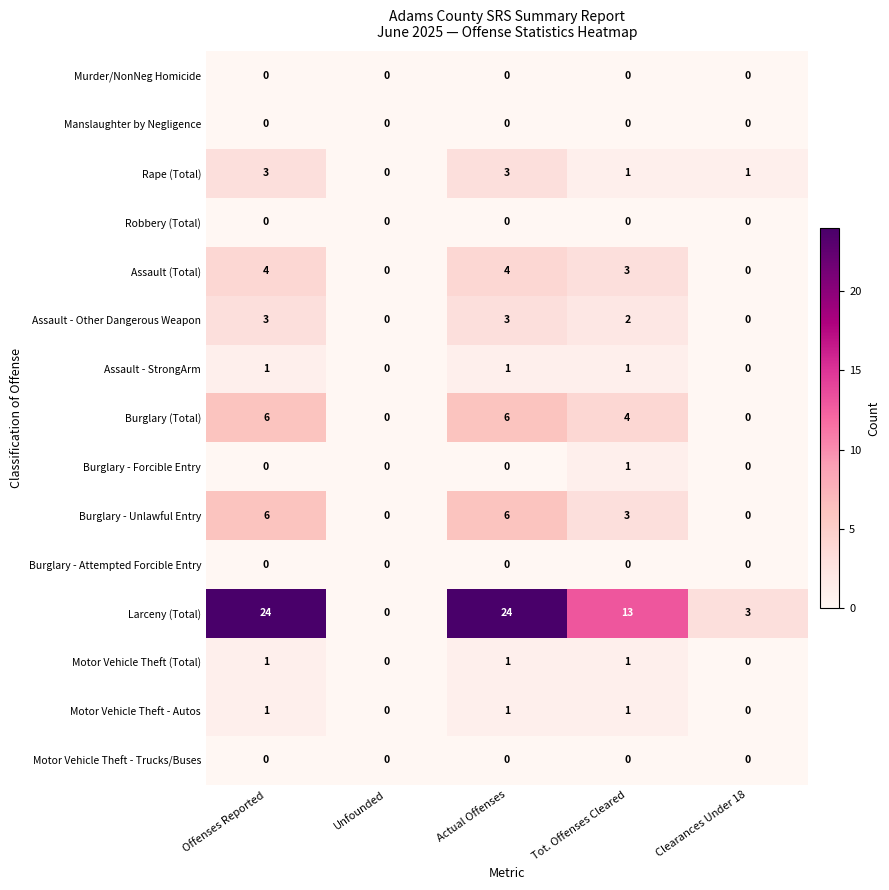

Which series changed the most between Unfounded and Actual Offenses?

Larceny (Total)